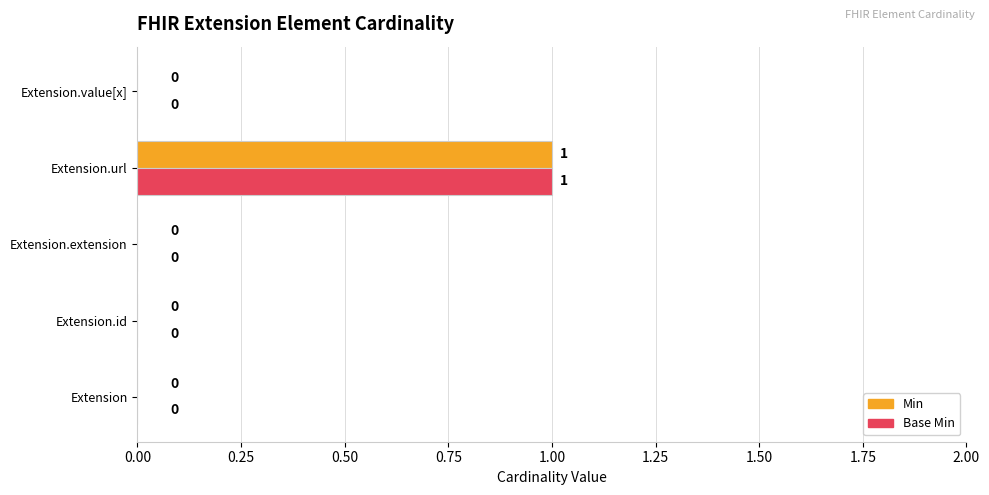

Which label corresponds to the largest value in the chart?

Extension.url